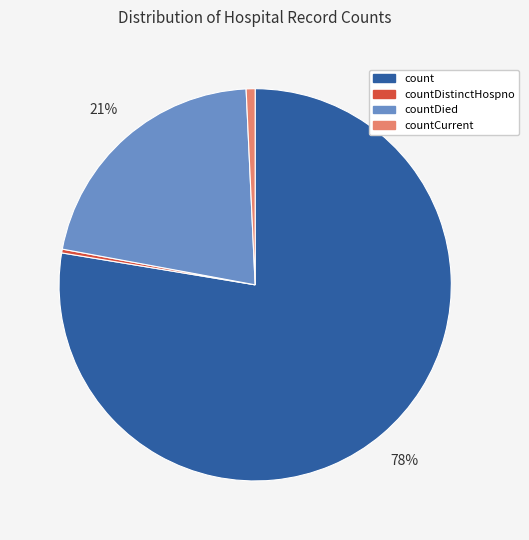

Does count account for over 50% of the chart?

Yes